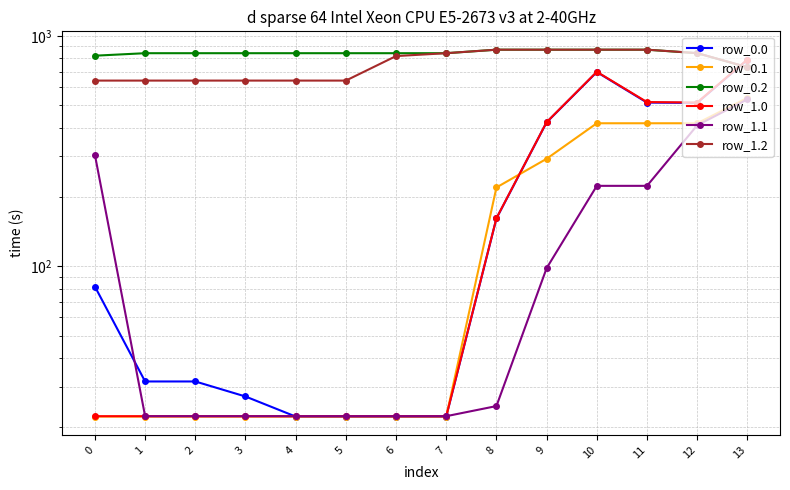

Is this an area chart (filled region under the line)?

No